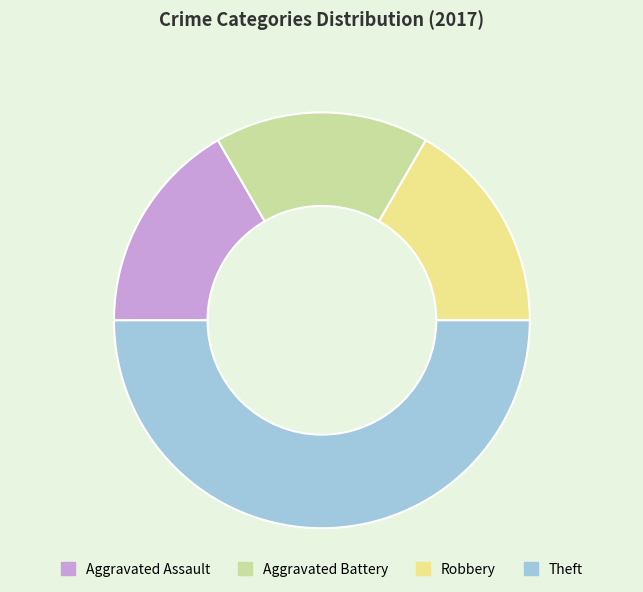

How many slices are in this pie chart?

4